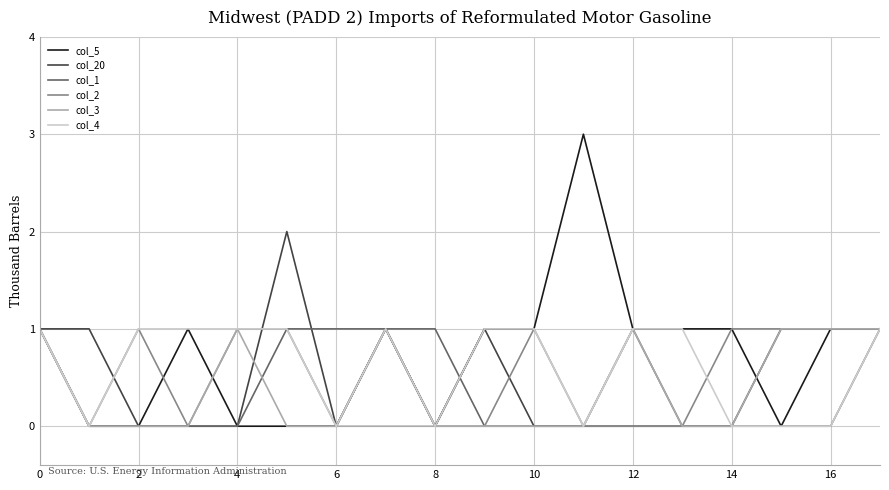

Which series has the largest range (max minus min)?

col_5